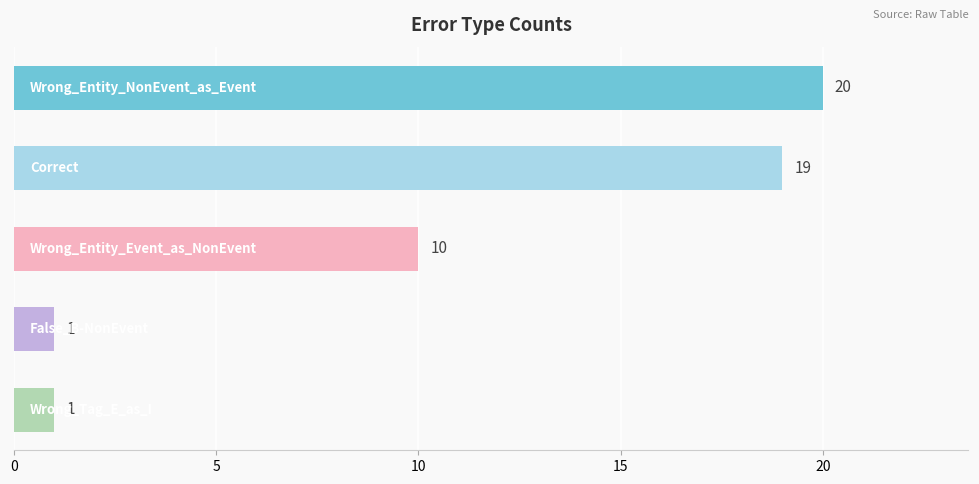

What is the greatest value displayed?

20